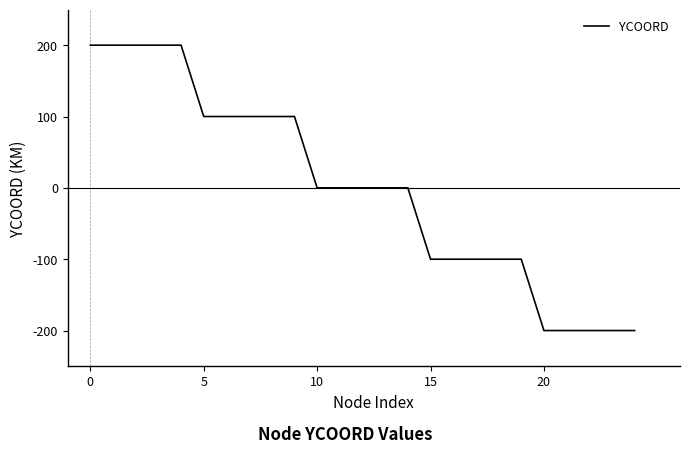

What is the difference between the maximum and minimum values?

400